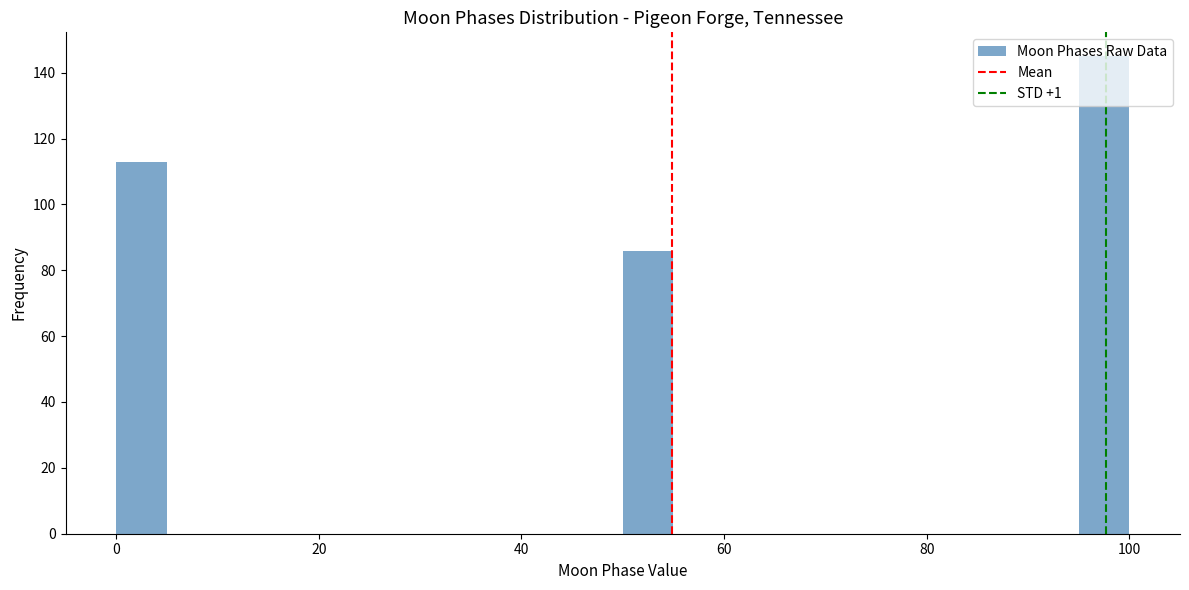

Around what value on the x-axis is the tallest bar? Give the approximate position of its centre, as read against the axis.

98